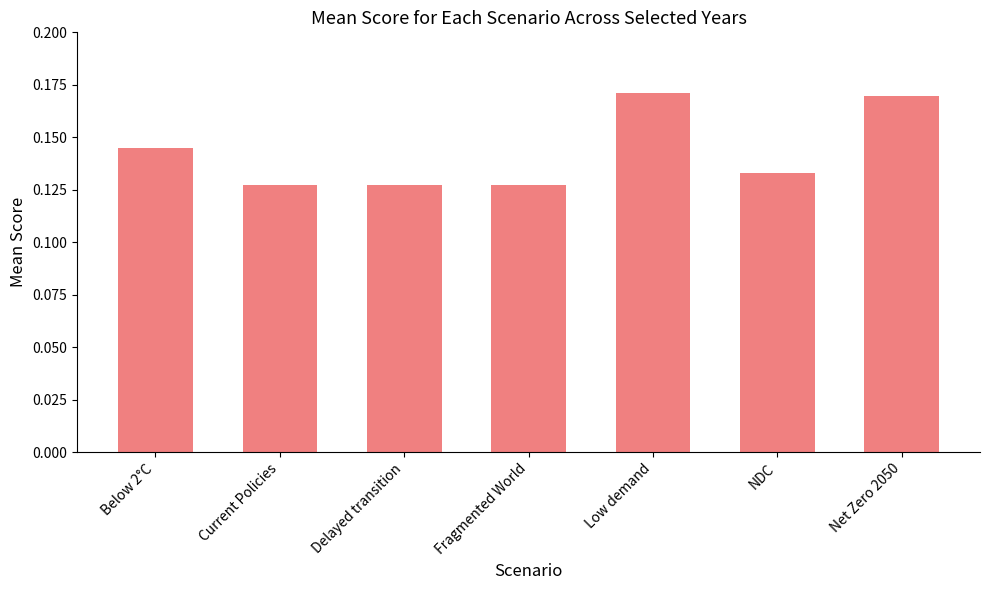

What is the sum of the values at Fragmented World and Below 2°C?

0.3